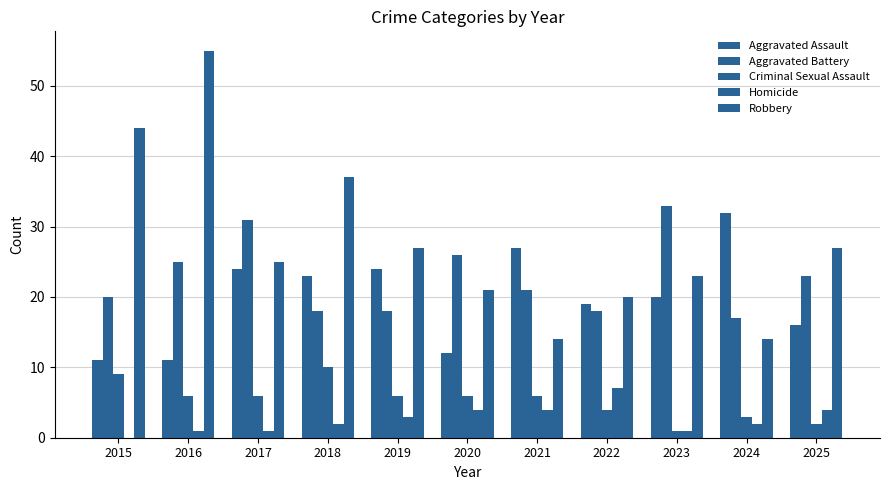

What is the spread (max minus min) of values at 2019?

24